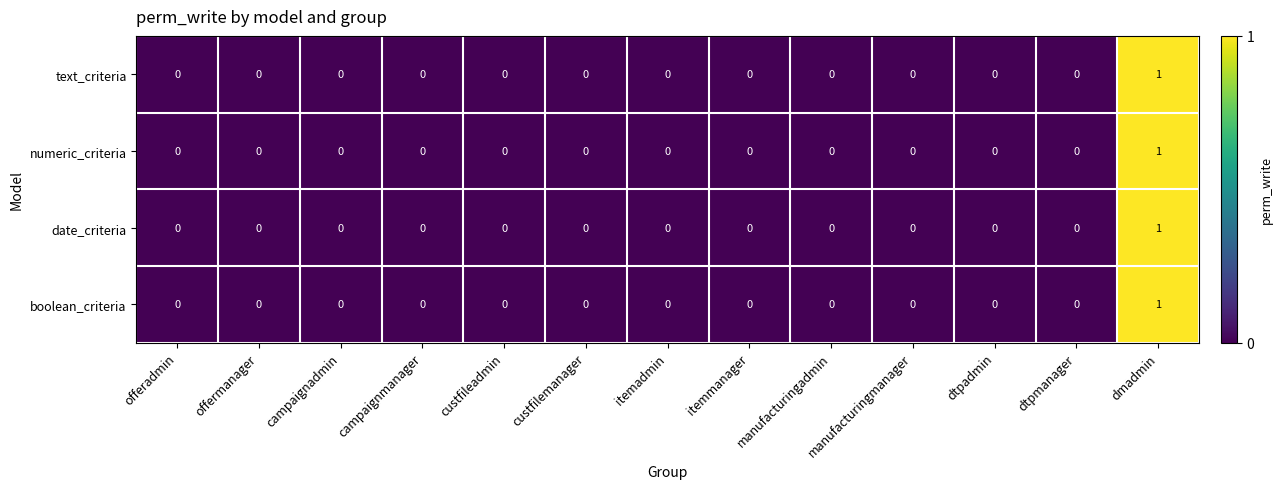

Count the date_criteria values in the range 0 to 1.

13